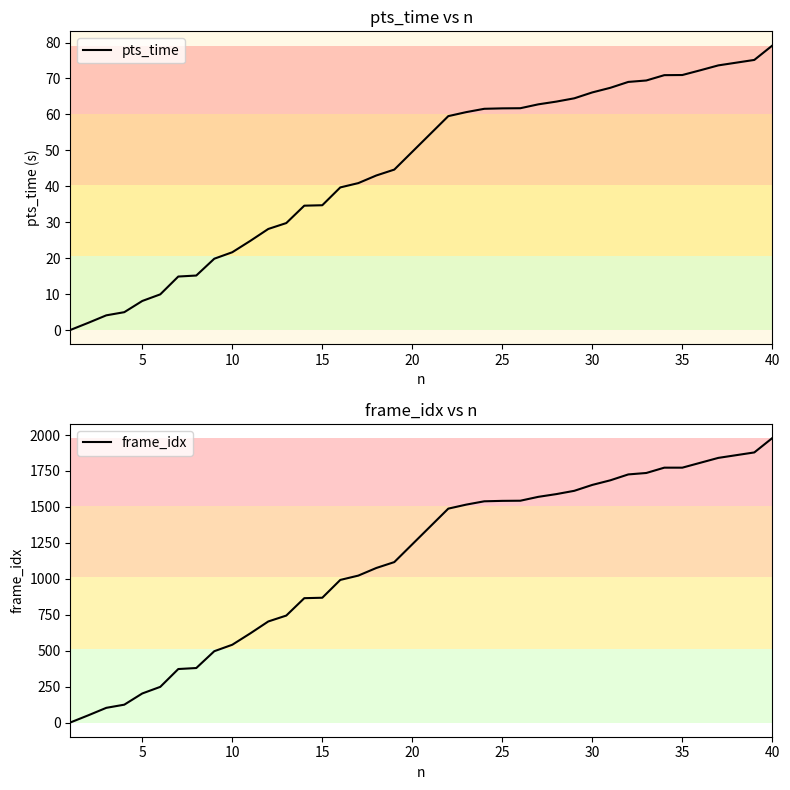

Which category has the highest value in the pts_time series?

40